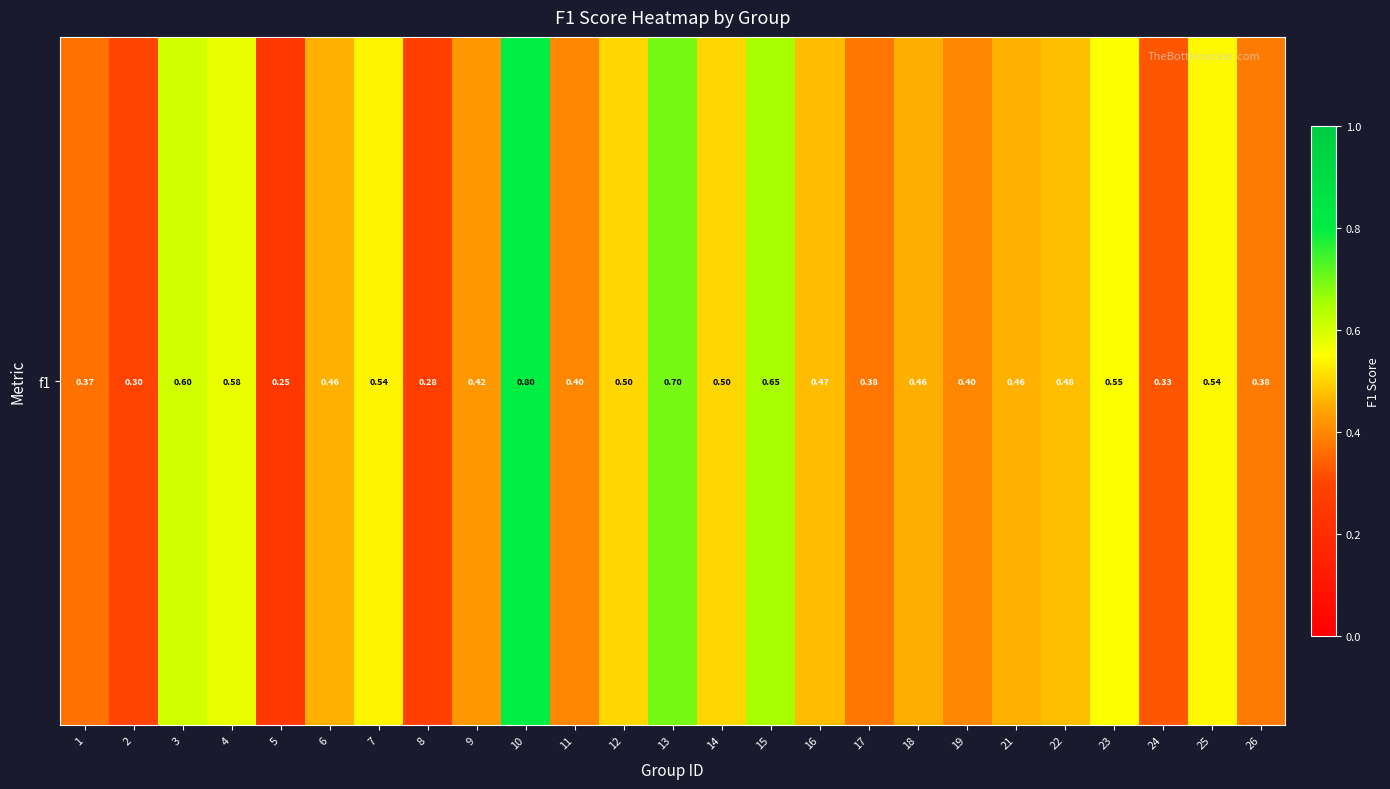

Count the values in the range 0 to 1.

25